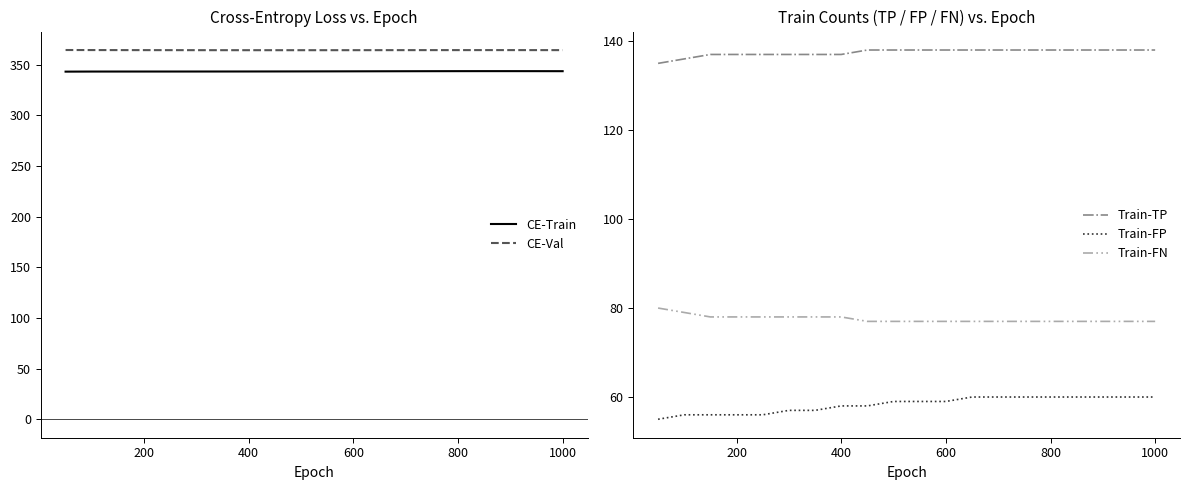

True or false: CE-Train and Train-FP intersect in this chart.

False